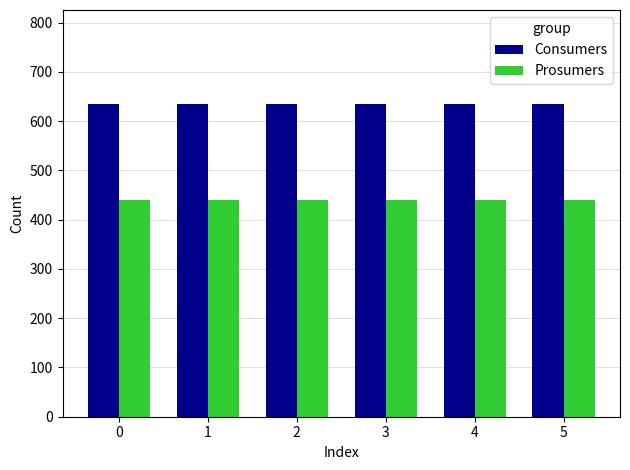

How many groups of bars are there?

6